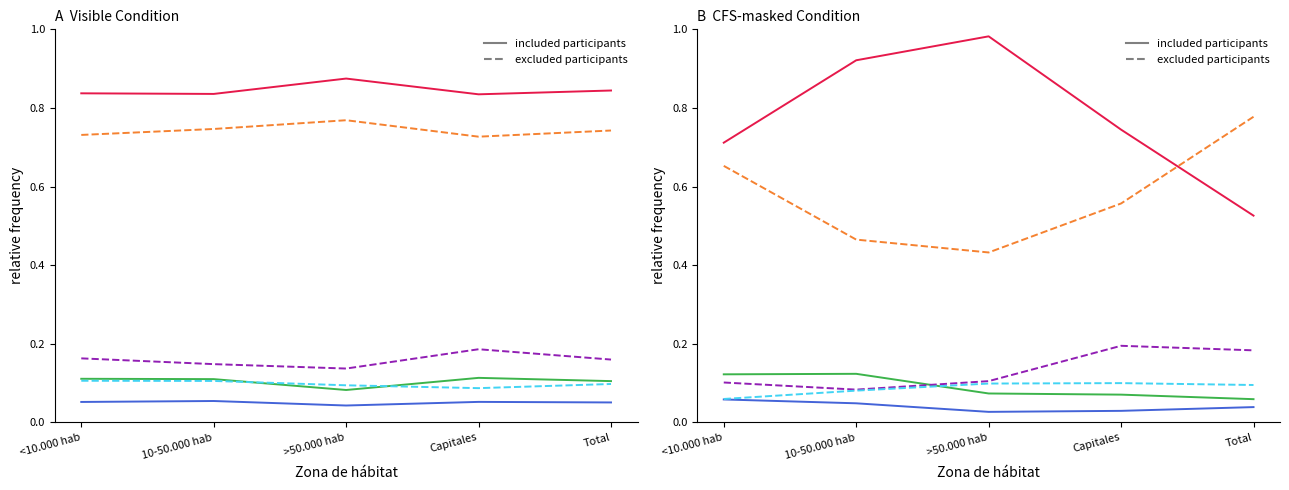

How many Mujer - Limita mucho (Est. puntual) values are between 0 and 1?

5